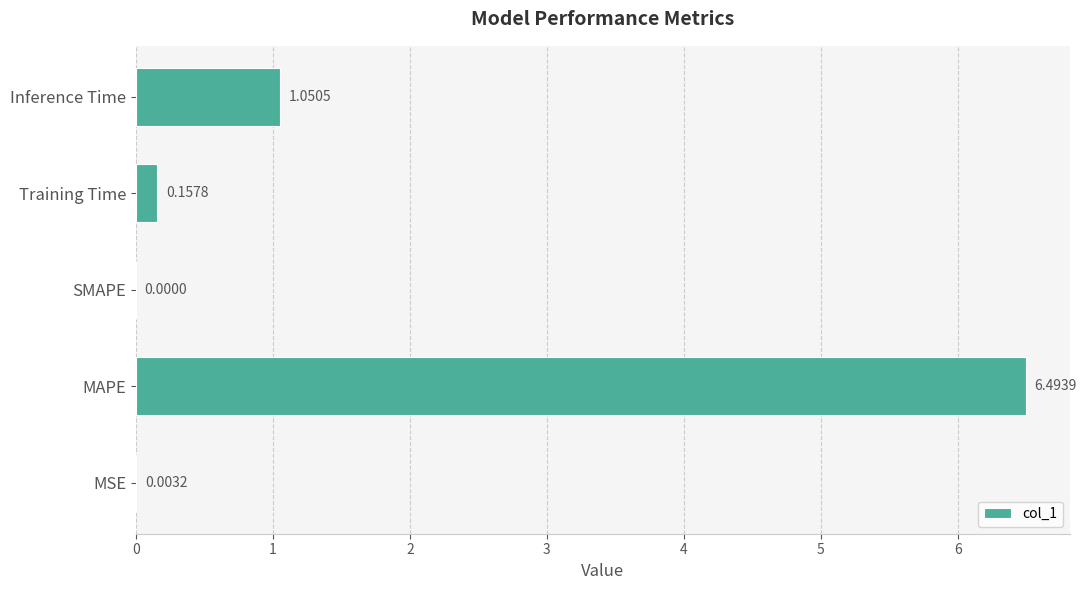

Which has a higher value, MSE or MAPE?

MAPE